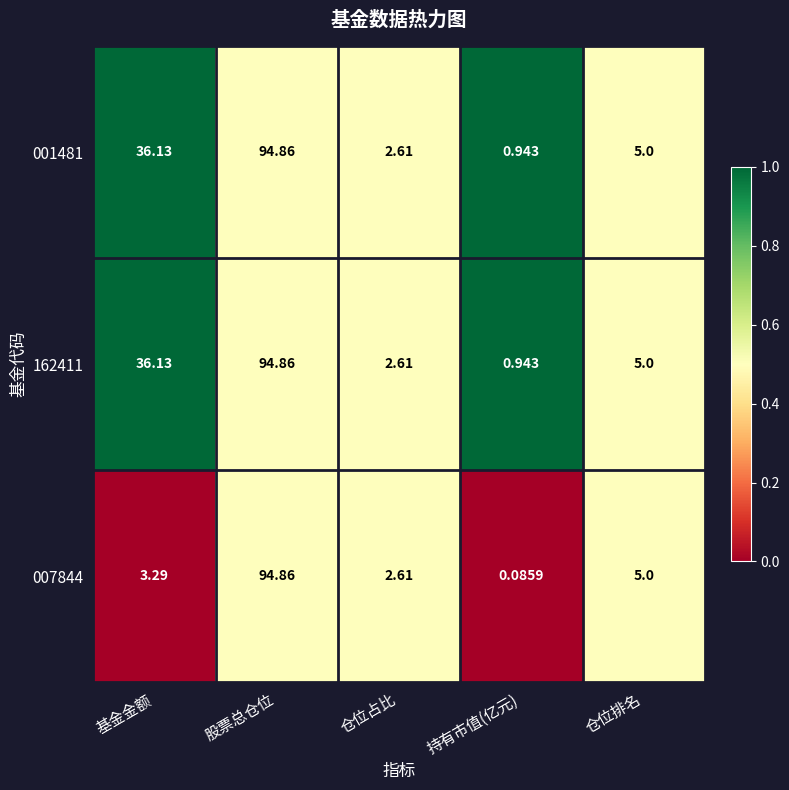

At which label does 162411 first exceed 5?

基金金额